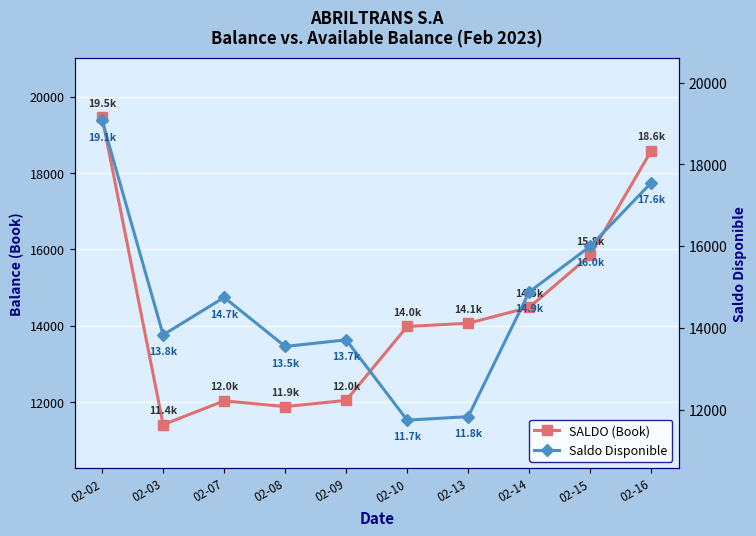

What is the difference between the second highest and minimum values in the SALDO (Book) series?

7171.5